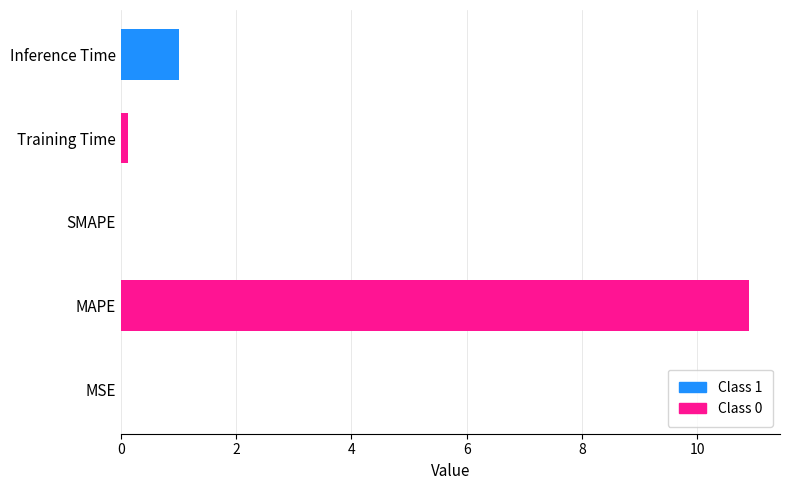

What is the sum of all values?

12.0